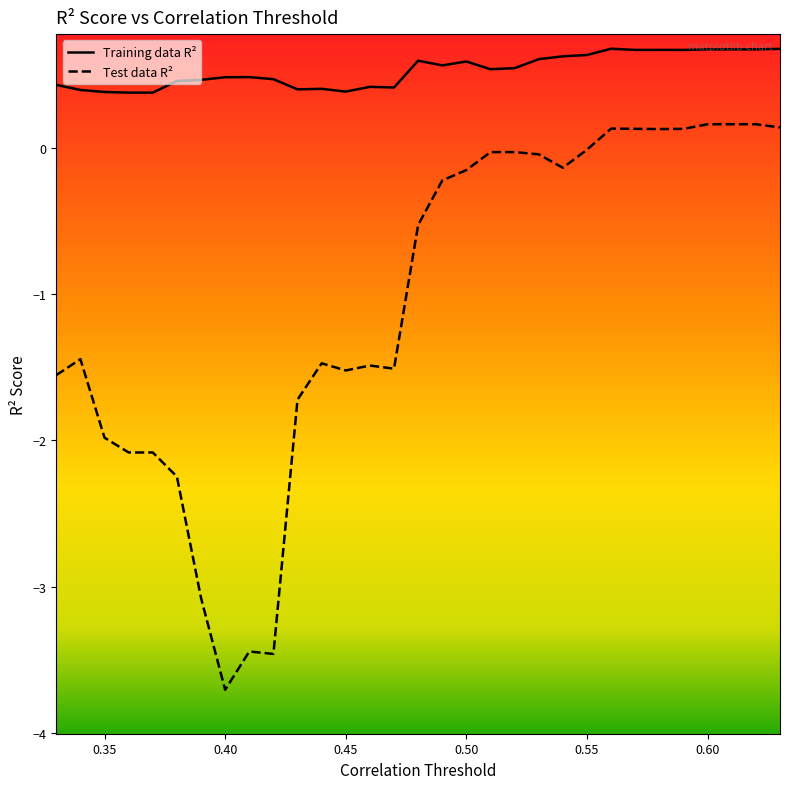

Rank the series at 0.33 from lowest to highest value.

Test data R^2 score, Training data R^2 score